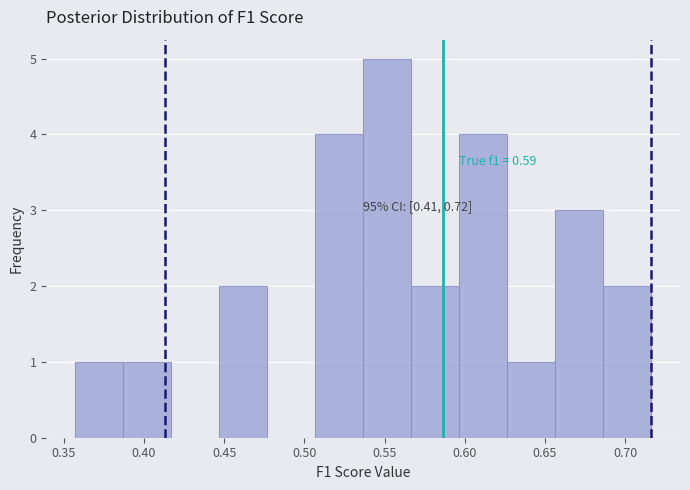

Which range on the x-axis has the tallest bar?

0.535 to 0.565